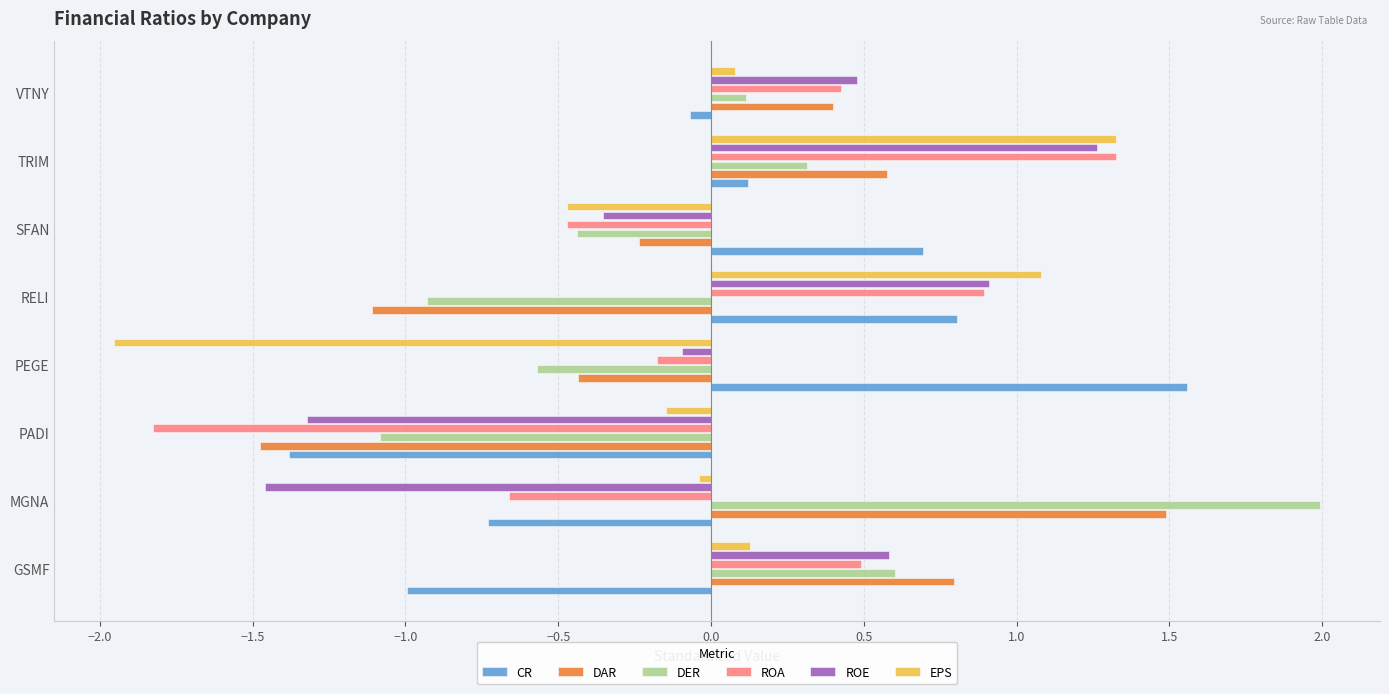

List the labels in order of ROE value, smallest first.

MGNA, PADI, SFAN, PEGE, VTNY, GSMF, RELI, TRIM